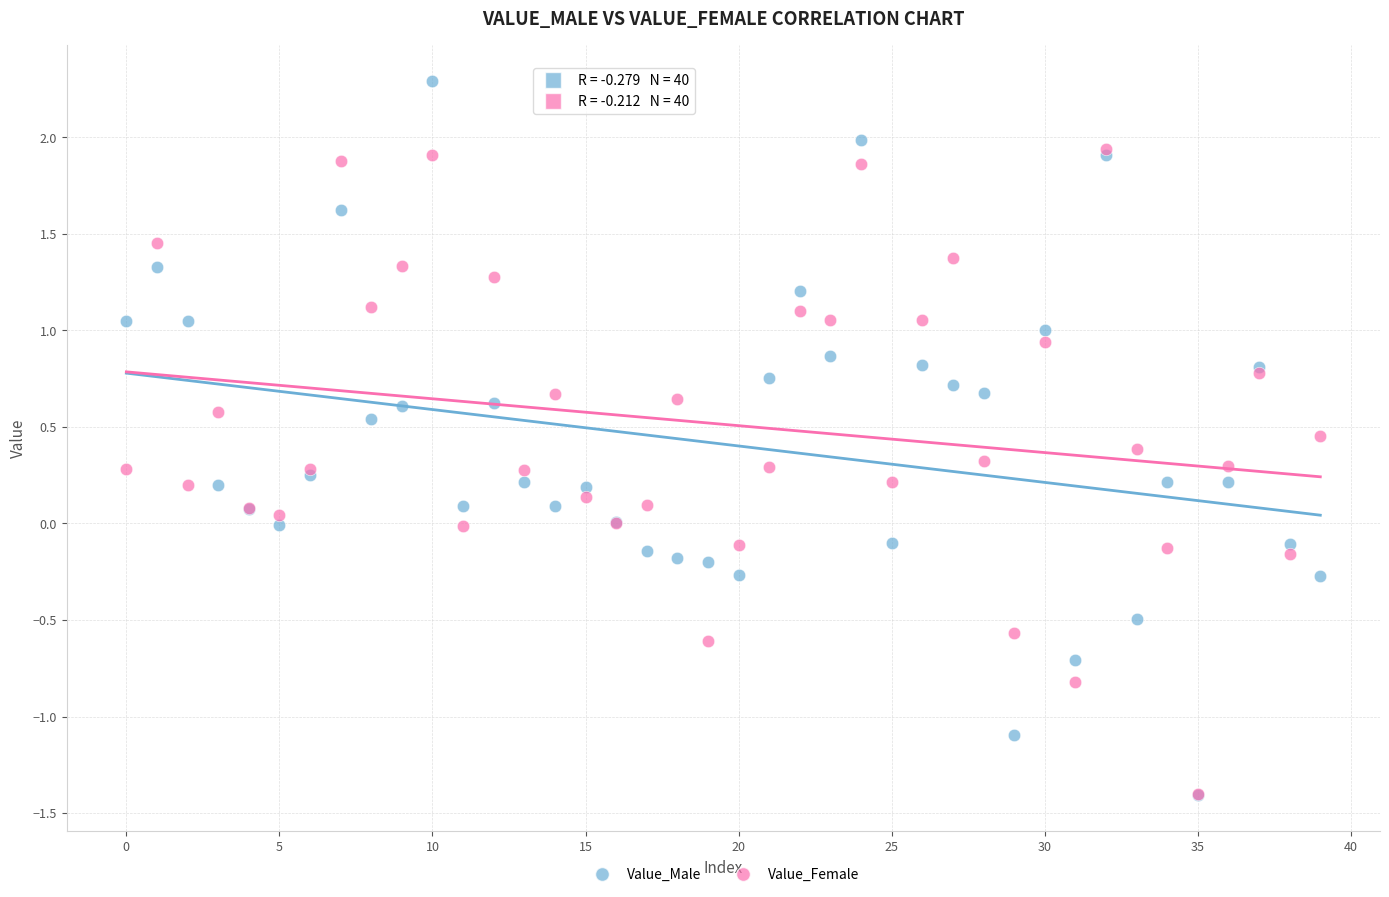

Which series reaches the maximum Y coordinate?

Value_Male